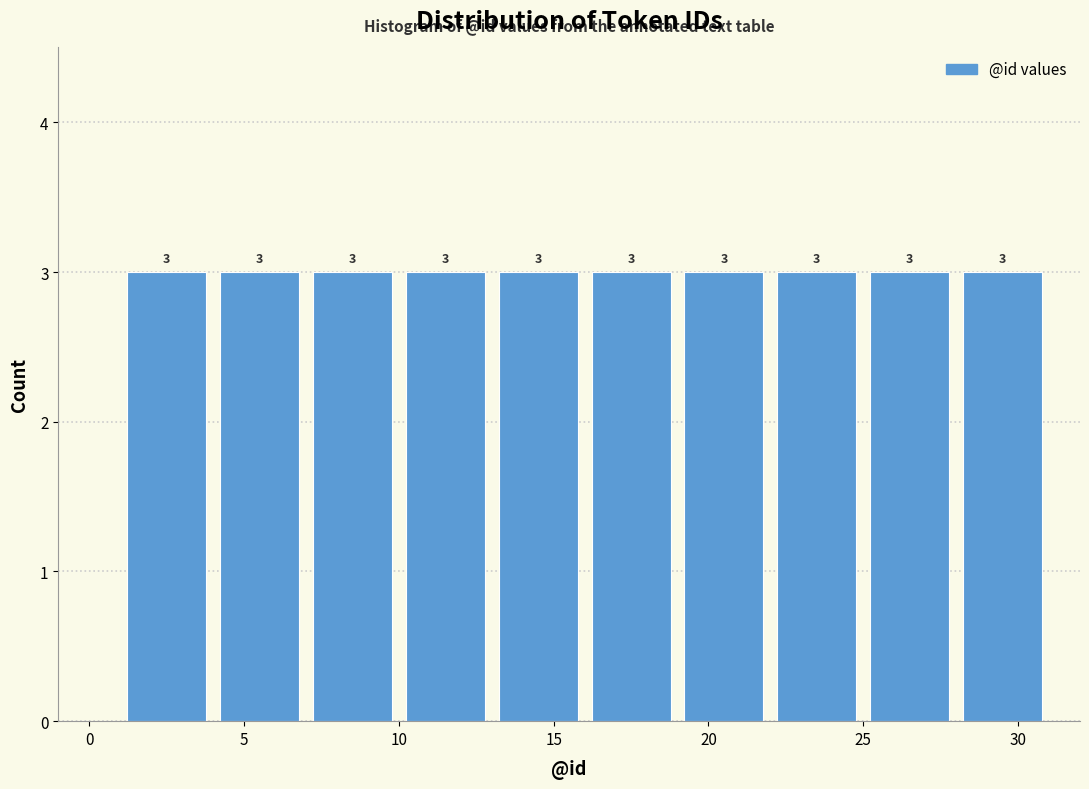

Reading left to right, list every bar in this chart as the range it spans on the x-axis followed by its height.

1 to 4: 3
4 to 7: 3
7 to 10: 3
10 to 13: 3
13 to 16: 3
16 to 19: 3
19 to 22: 3
22 to 25: 3
25 to 28: 3
28 to 31: 3